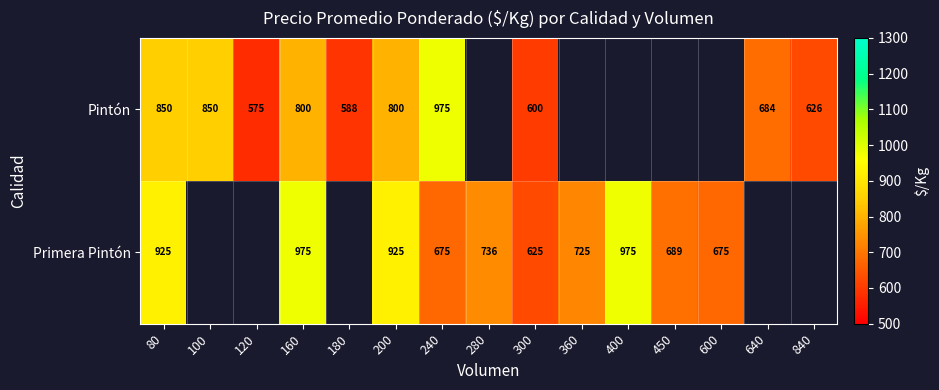

What is the difference between the highest and lowest values at 200?

125